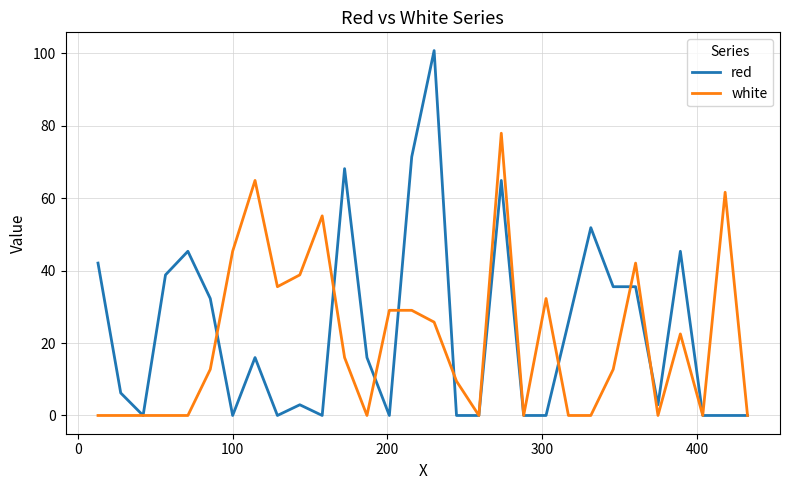

Which series has the widest spread of values?

red